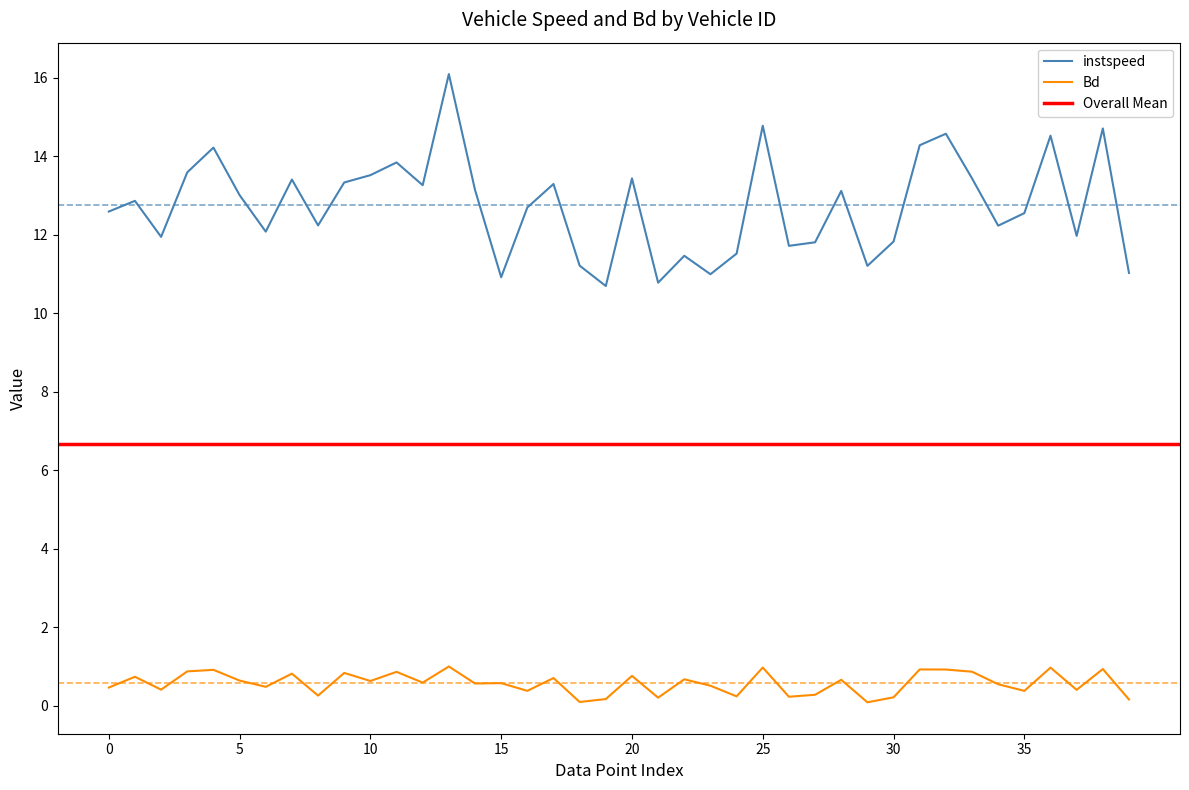

True or false: Bd and instspeed intersect in this chart.

False